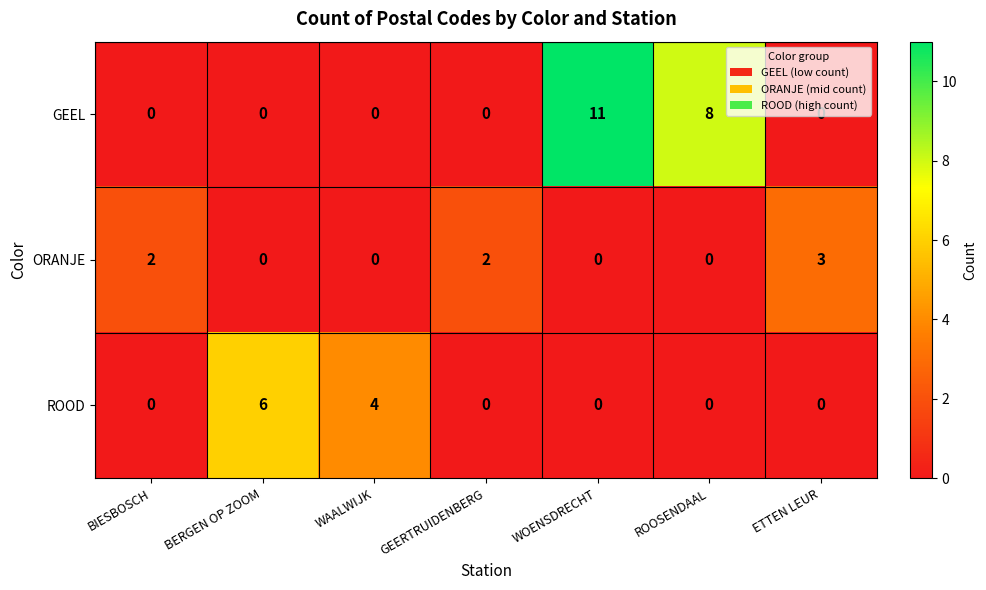

What is the maximum value shown in the chart?

11